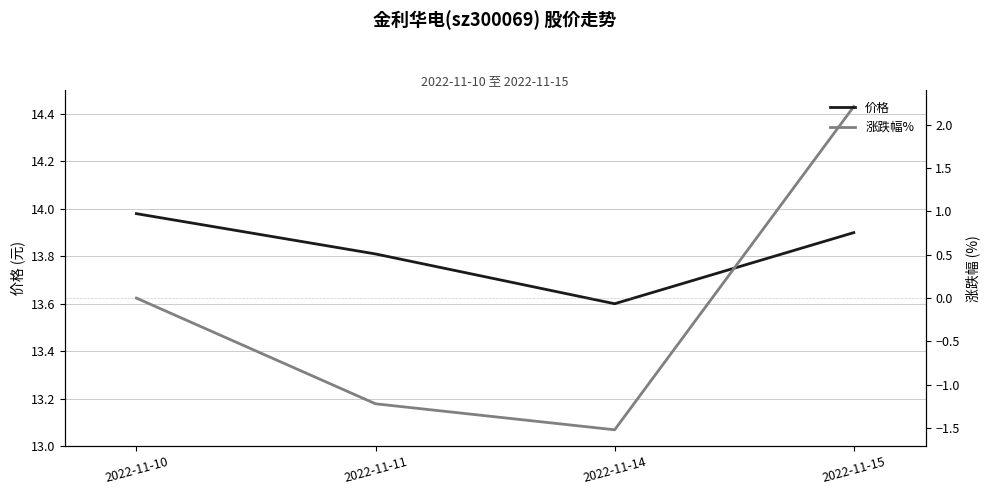

List the series in order of their overall mean, highest first.

价格, 涨跌幅%